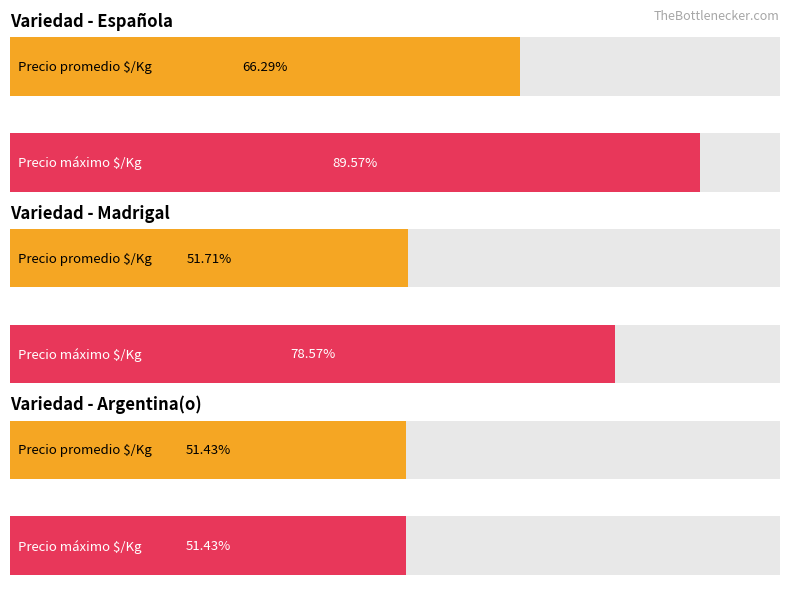

True or false: Precio promedio ponderado has a value of 4992 at Madrigal.

False